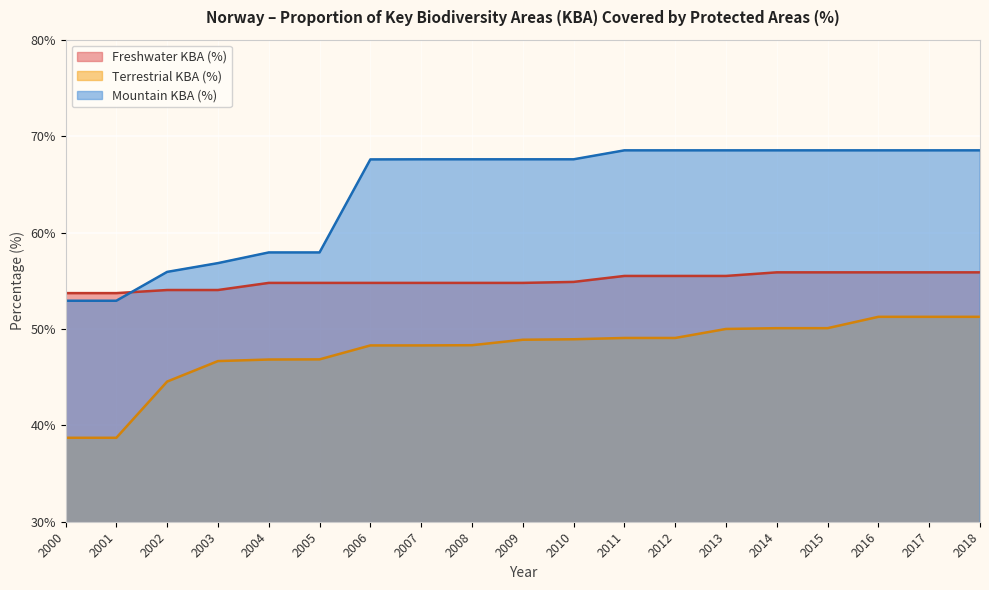

What is the sum of the Freshwater KBA (%) values at 2018 and 2013?

111.4